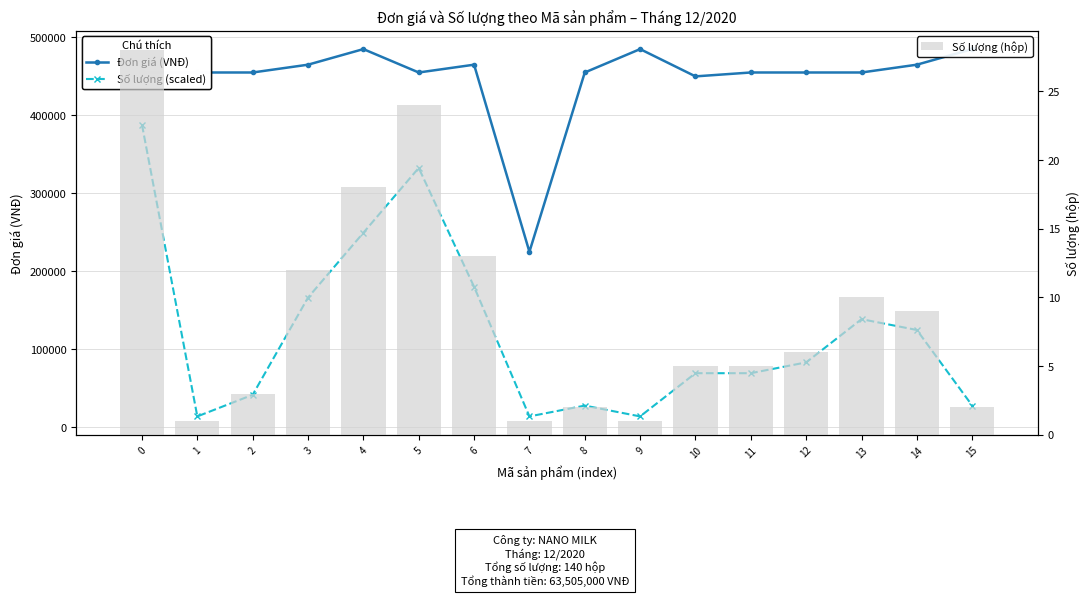

Reading right to left, transcribe all the data shown in this chart.

Đơn giá (VNĐ): 485000.0	465000.0	455000.0	455000.0	455000.0	450000.0	485000.0	455000.0	225000.0	465000.0	455000.0	485000.0	465000.0	455000.0	455000.0	455000.0
Số lượng (scaled): 27714.3	124714.3	138571.4	83142.9	69285.7	69285.7	13857.1	27714.3	13857.1	180142.9	332571.4	249428.6	166285.7	41571.4	13857.1	388000.0
Số lượng (hộp): 2.0	9.0	10.0	6.0	5.0	5.0	1.0	2.0	1.0	13.0	24.0	18.0	12.0	3.0	1.0	28.0